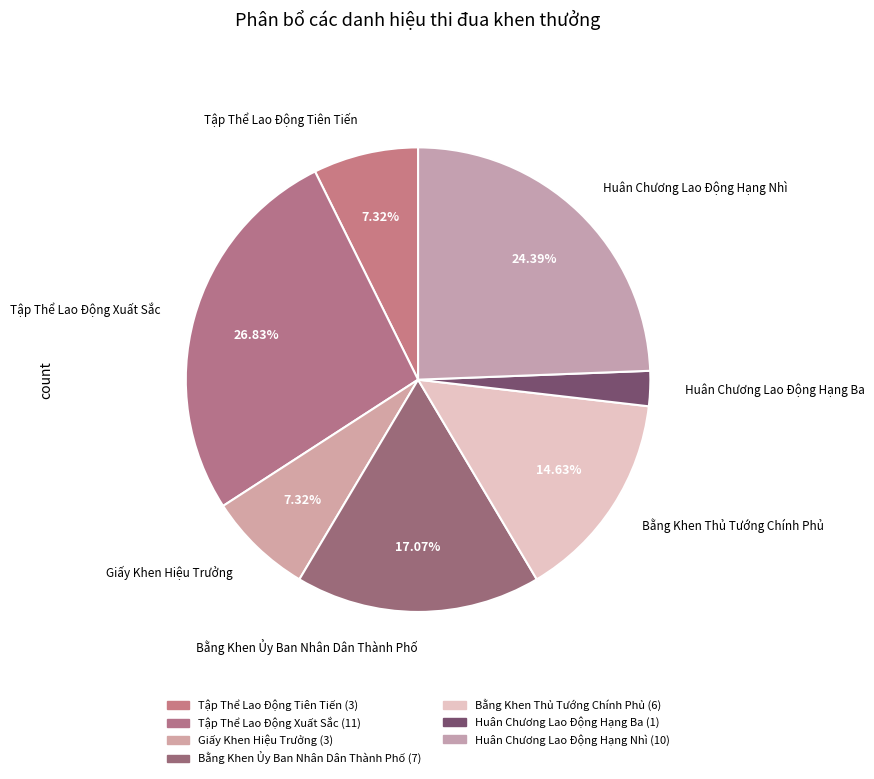

True or false: Tập Thể Lao Động Tiên Tiến accounts for 7% of the total.

True